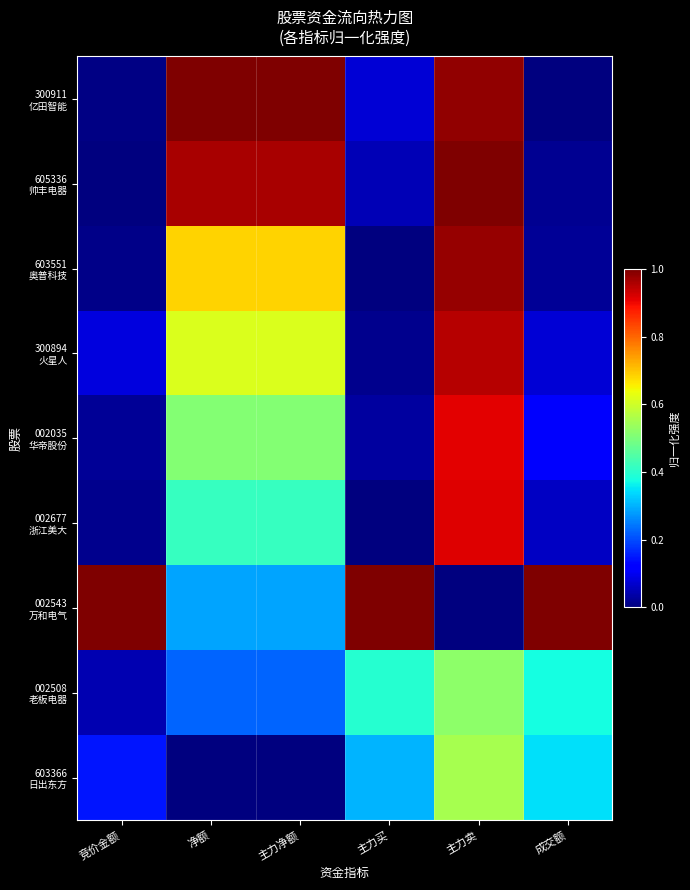

Which label corresponds to the smallest value in the chart?

成交额